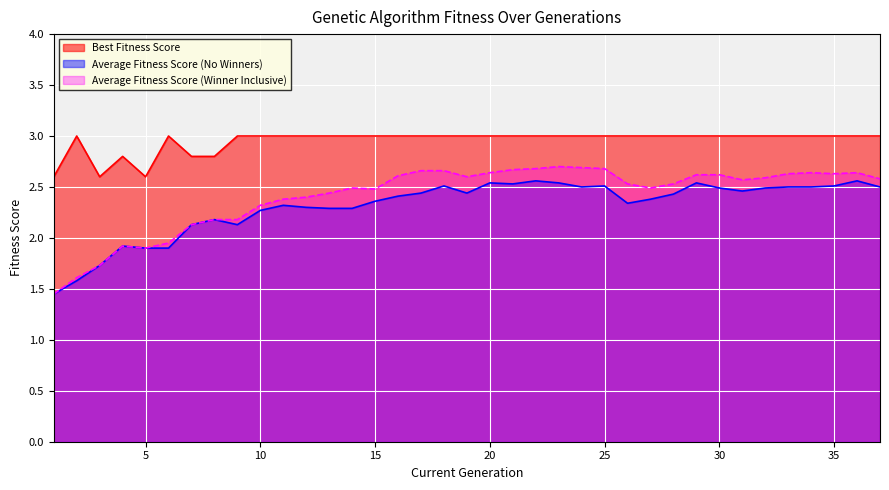

At which category is the sum across all series the highest?

22